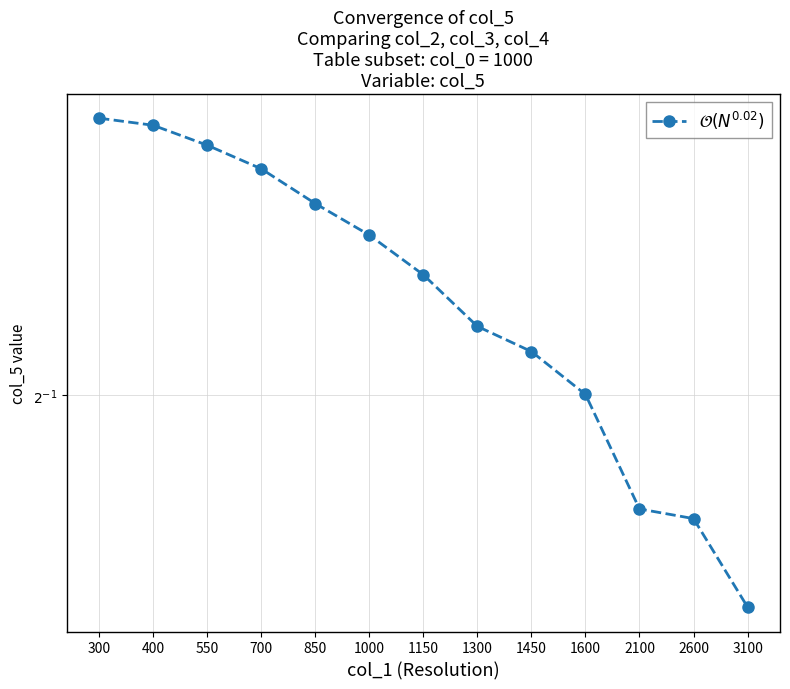

Is this an area chart (filled region under the line)?

No